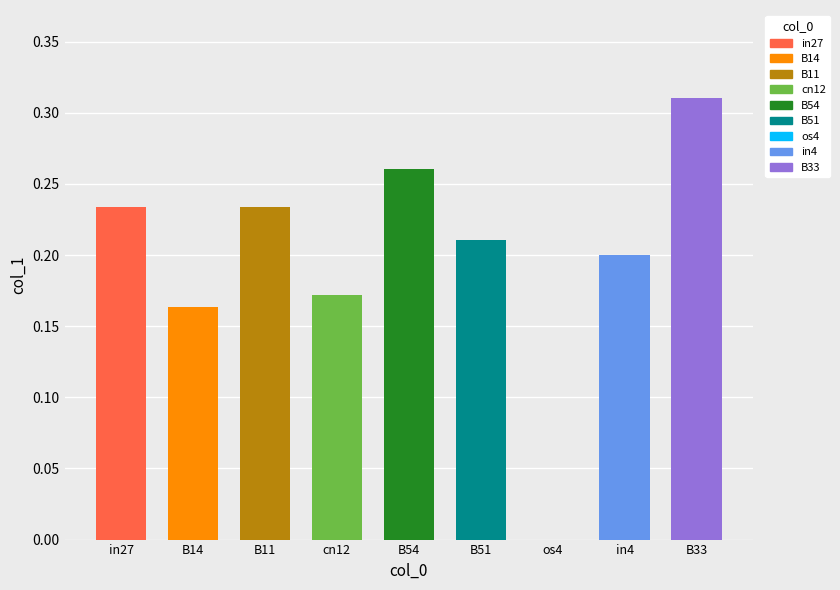

What is the change in value from B11 to os4?

-0.2